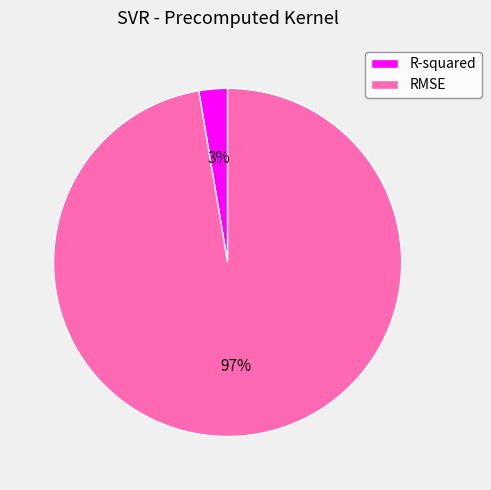

True or false: RMSE accounts for 97% of the total.

True